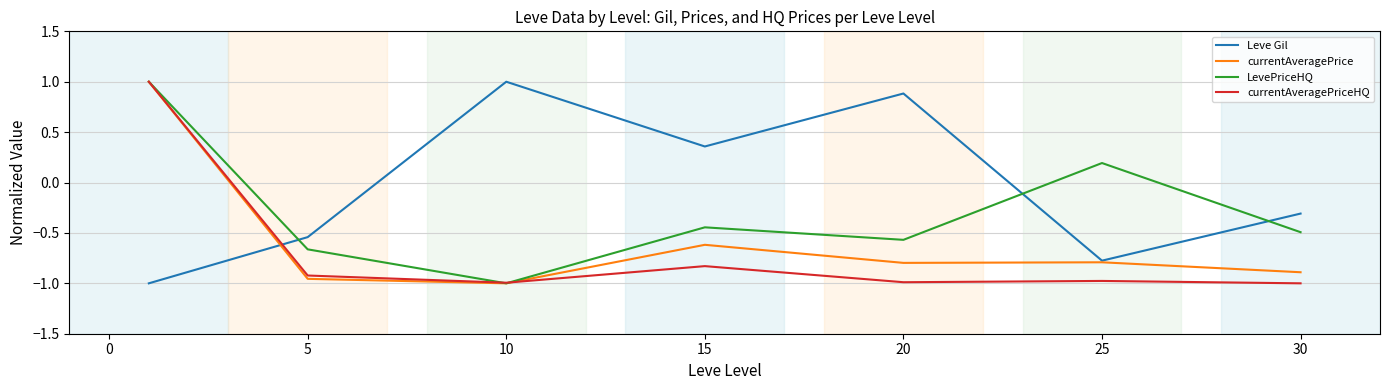

Which series has the largest total across all categories?

Leve Gil